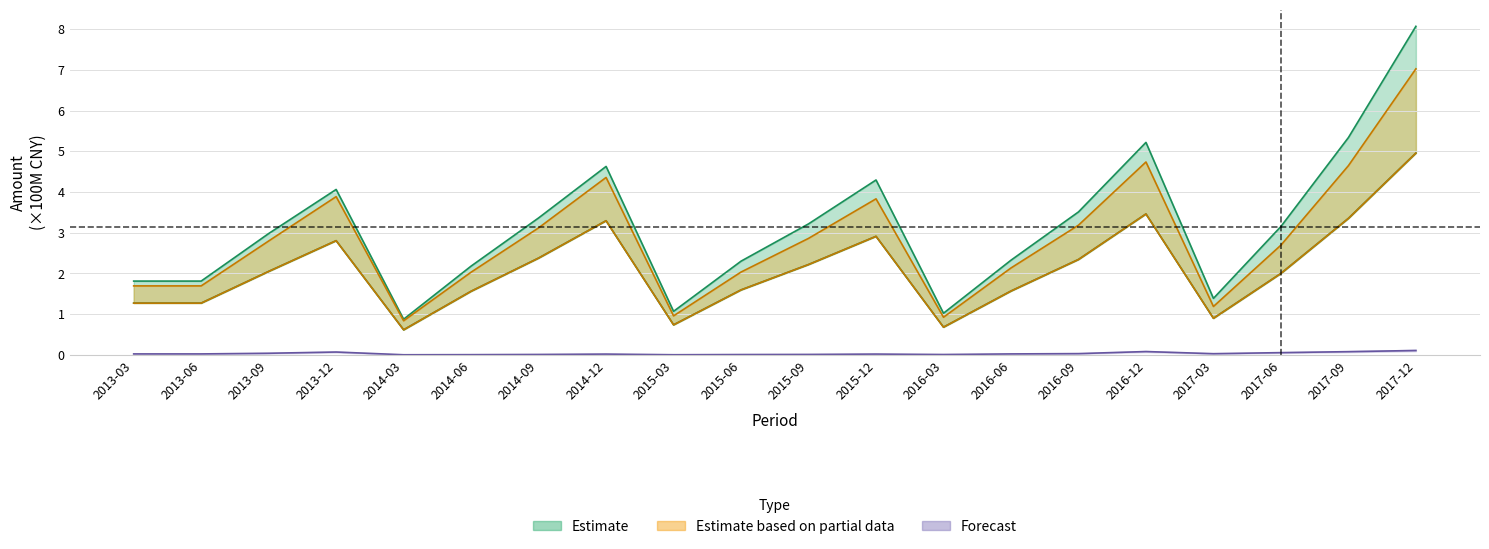

True or false: TOTAL_OPERATE_COST and OPERATE_COST cross at least once.

False